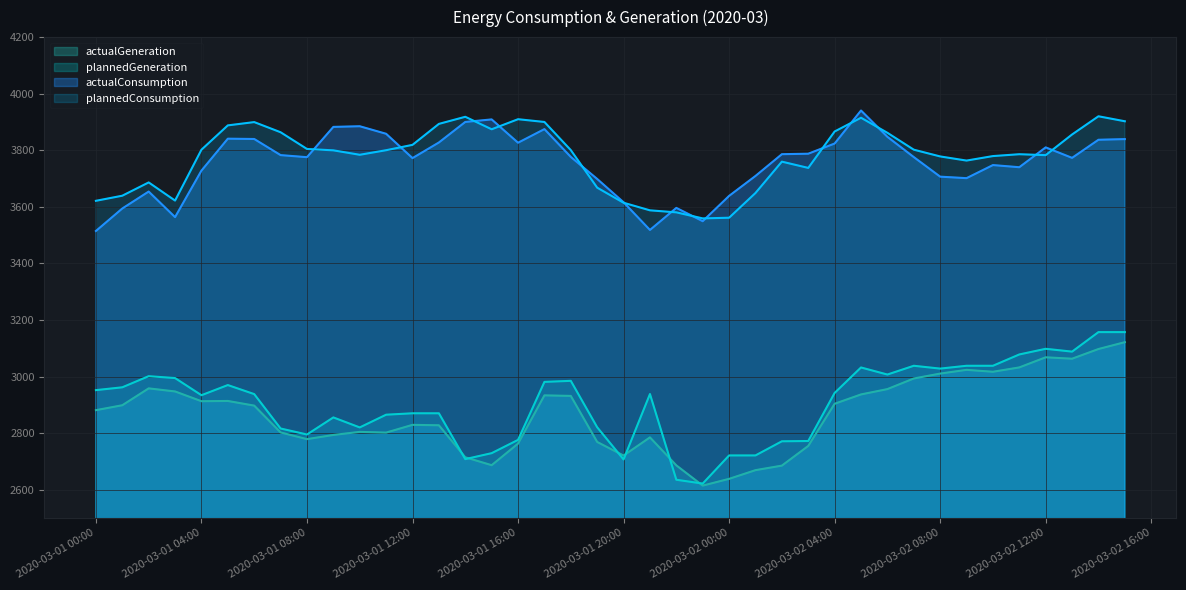

At which label is actualGeneration closest to 2867?

2020-03-01 00:00